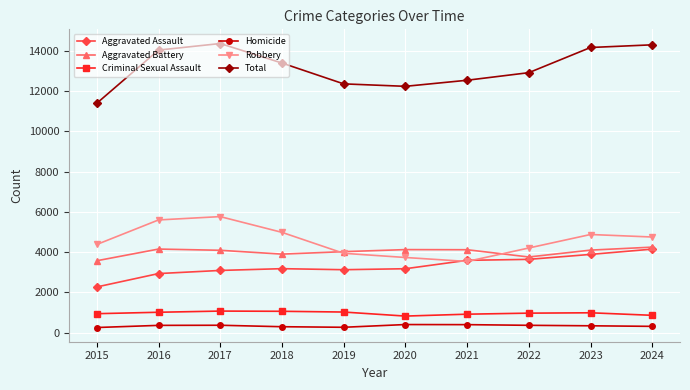

How many distinct data groups are displayed?

6